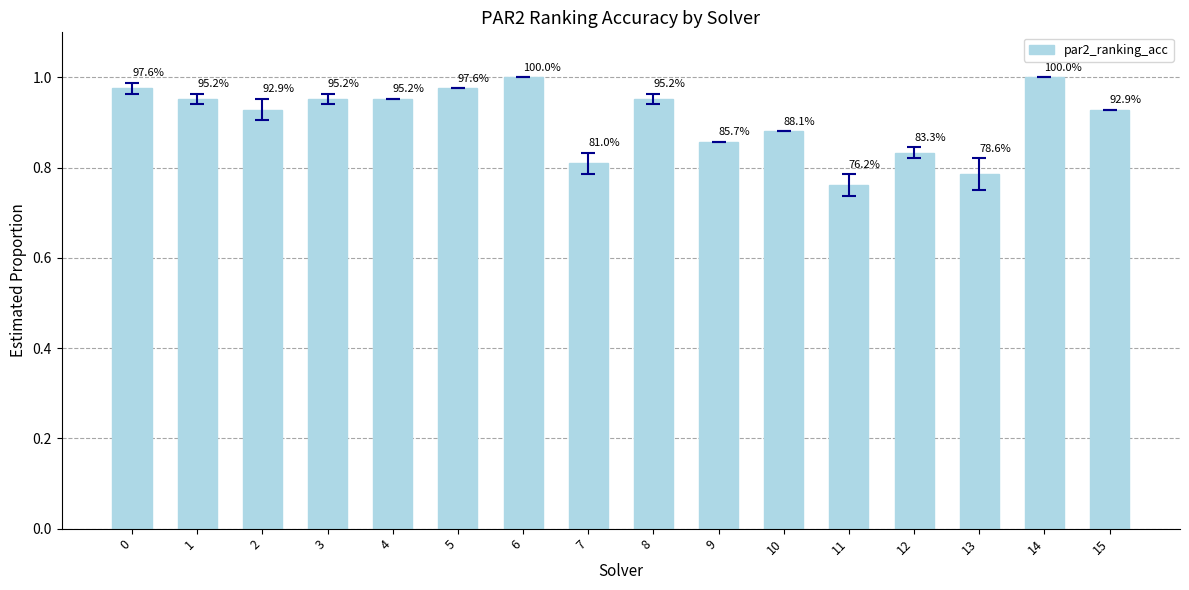

How many bars are there in total?

16